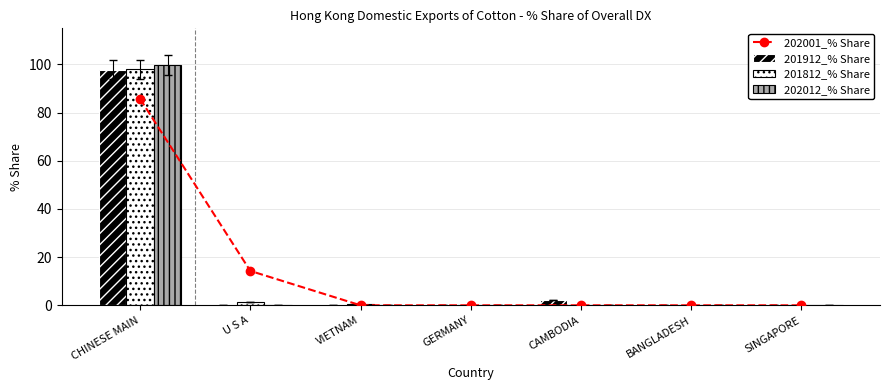

What are all the series names shown in the legend?

202001_% Share, 201912_% Share, 201812_% Share, 202012_% Share